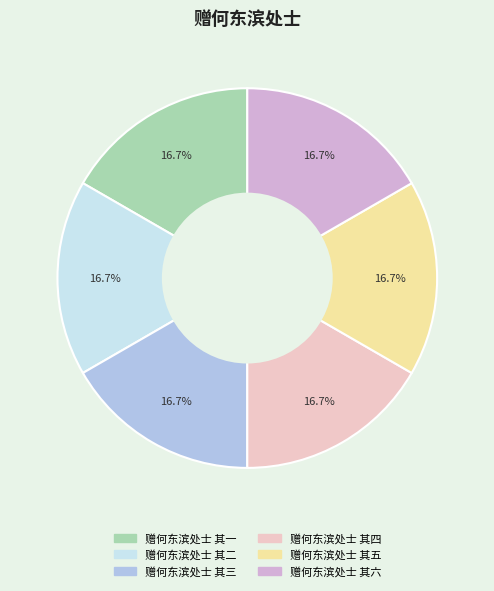

Approximately how many times larger is the value at 赠何东滨处士 其一 compared to 赠何东滨处士 其二?

1.0